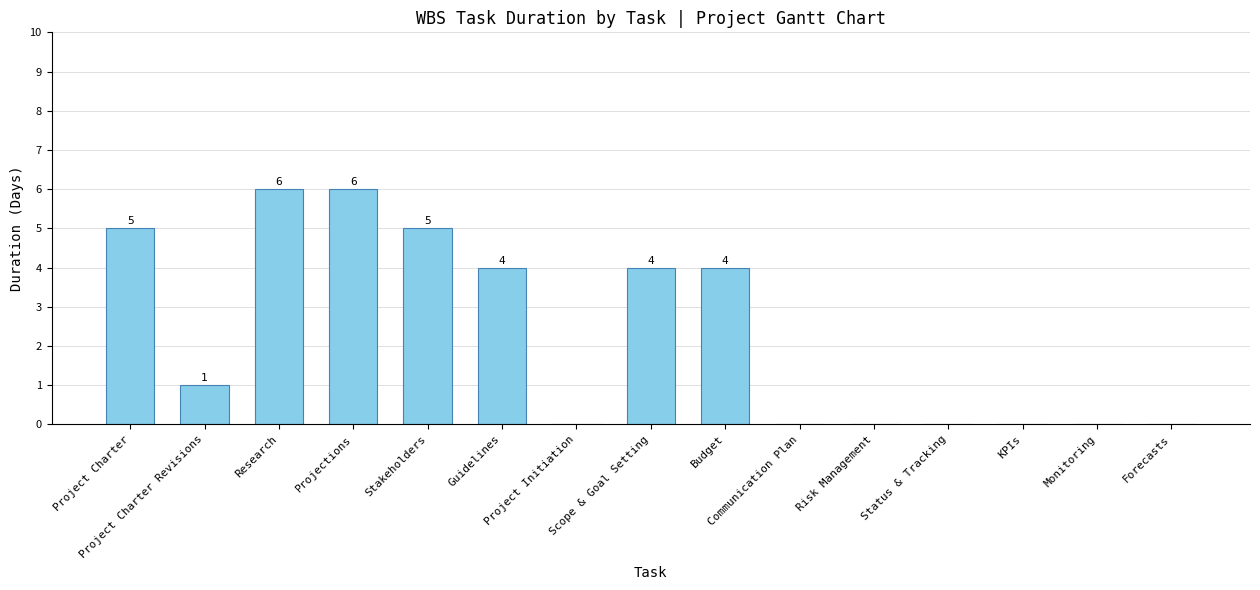

At which label does the data first exceed 1?

Project Charter